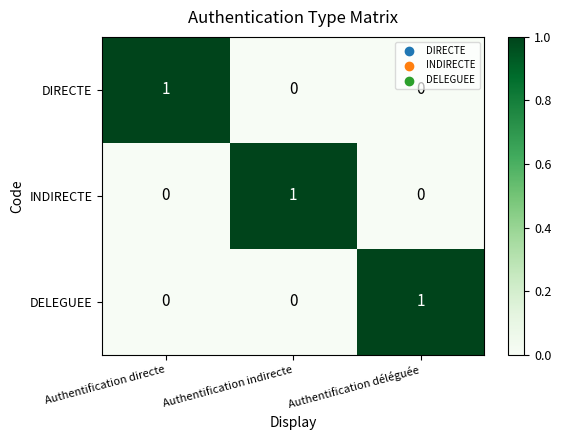

At how many categories does at least one series exceed 0?

3